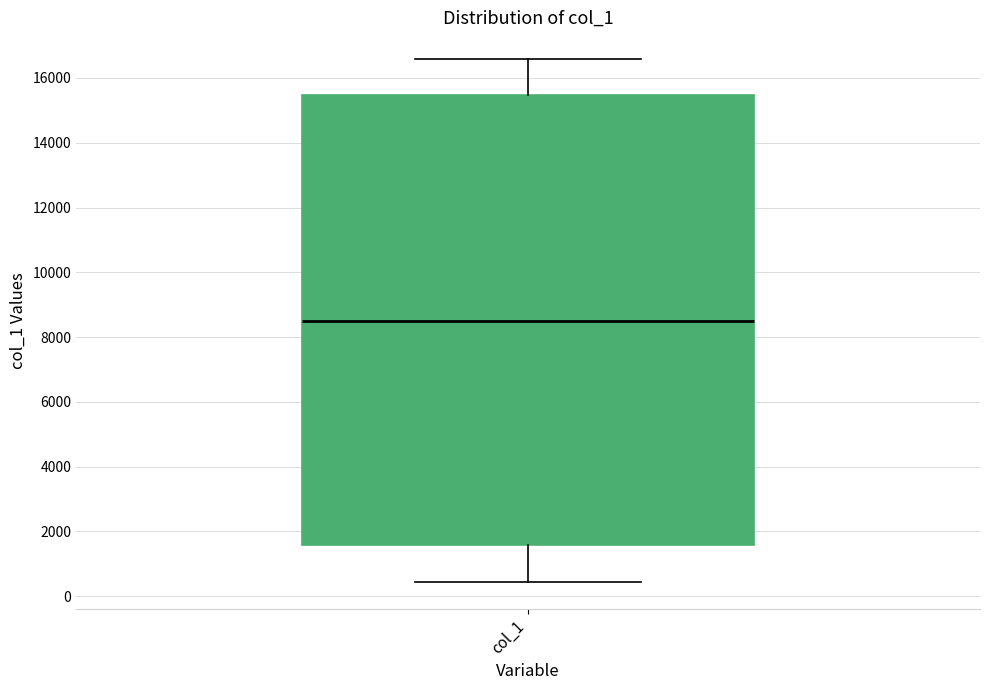

Transcribe this box plot: give where the median line is, the range the box spans, and where the two whiskers end, as read against the y-axis. The values are not printed on the chart, so give them approximately, as read against the axis.

median 8600, box 1600 to 15400, whiskers 400 to 16600